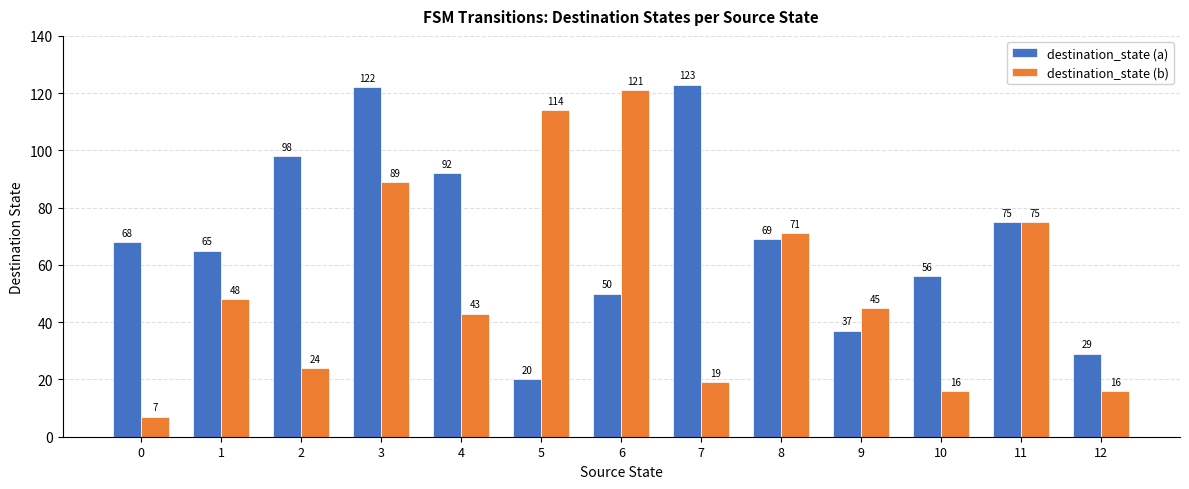

What is the maximum value for destination_state (a)?

123